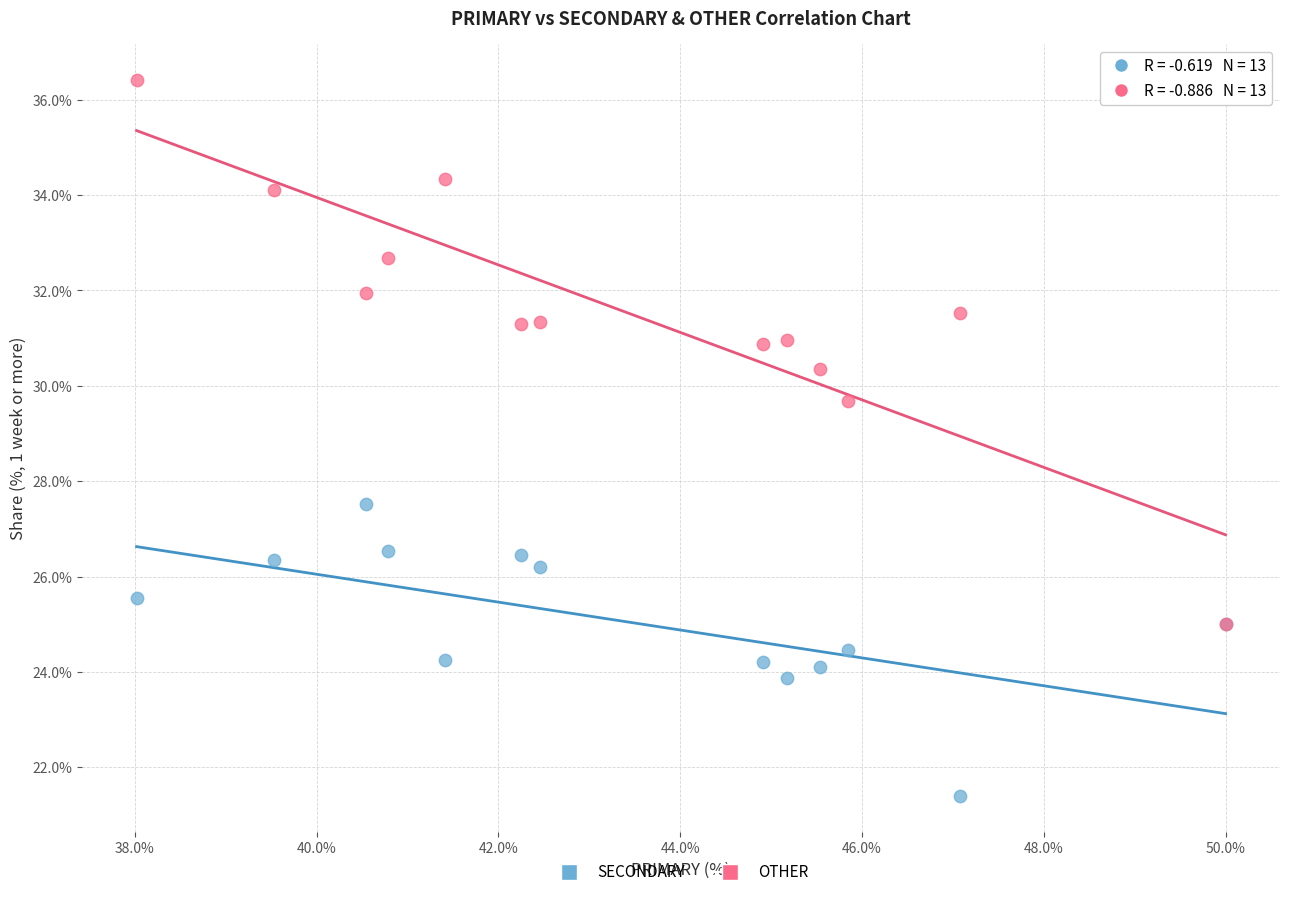

Across all series, what Y value is closest to 28?

27.5